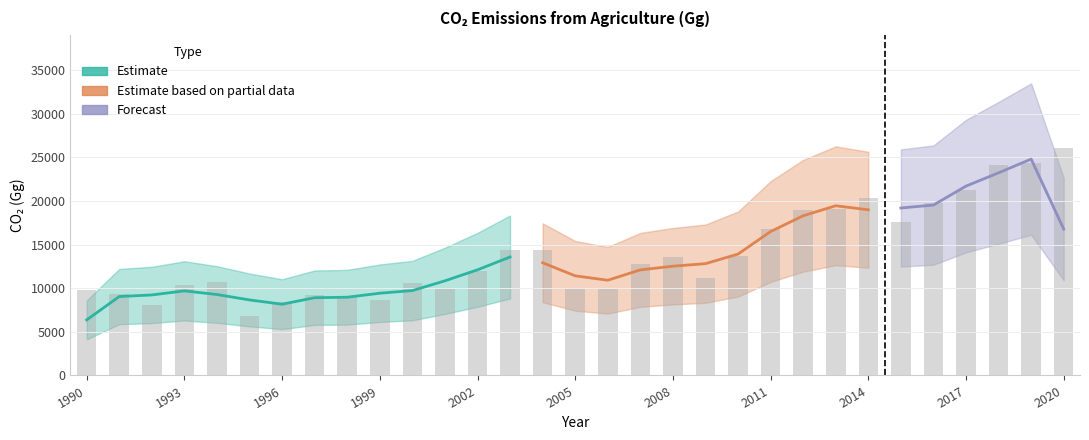

Rank the categories by value from highest to lowest.

2020, 2019, 2018, 2017, 2014, 2016, 2013, 2012, 2015, 2011, 2003, 2004, 2010, 2008, 2007, 2002, 2009, 1994, 2000, 1993, 2005, 2006, 2001, 1990, 1991, 1997, 1998, 1999, 1996, 1992, 1995